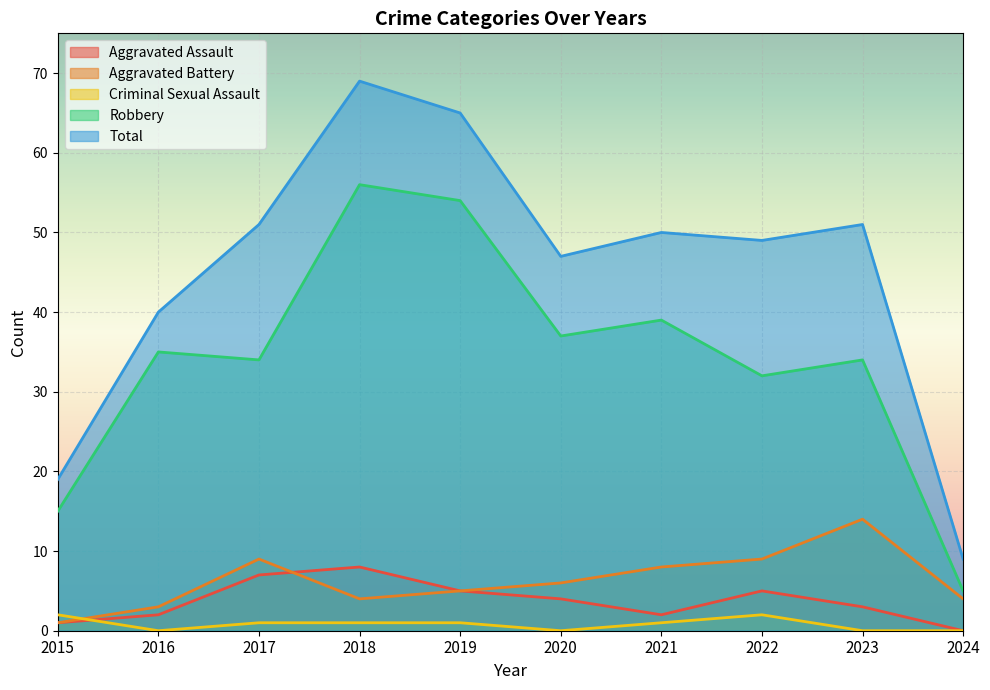

Read the Aggravated Battery value at 2022, to the nearest 5.

10